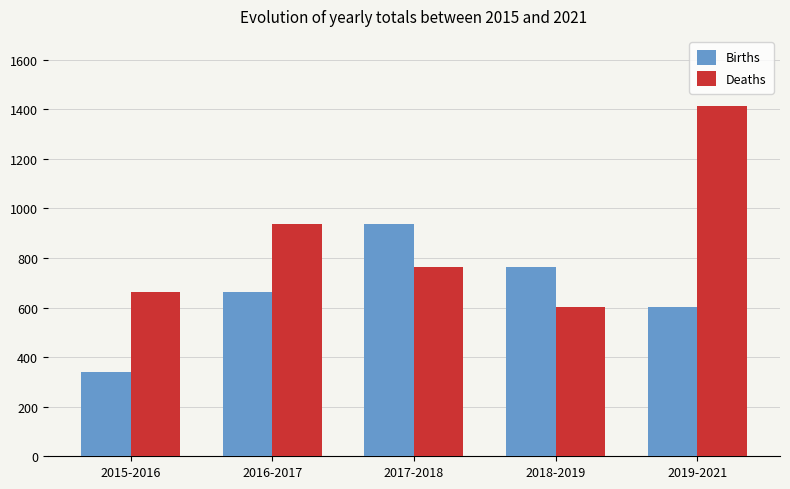

Which category has the lowest value in the Births series?

2015-2016